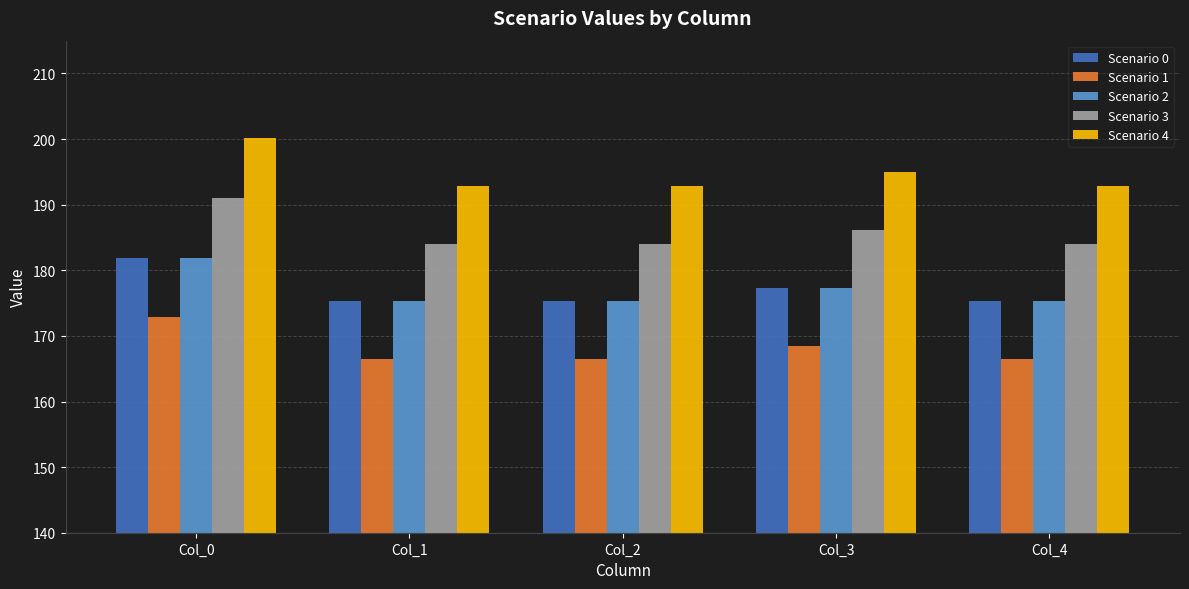

How many bars are there in each group?

5